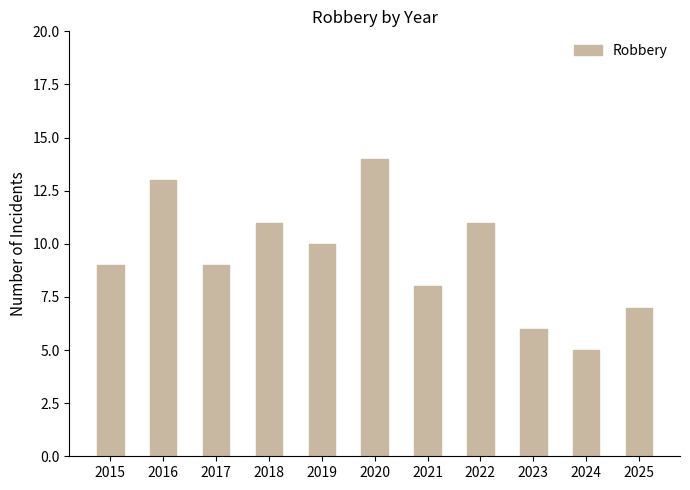

Reading right to left, extract all data points from this chart.

7	5	6	11	8	14	10	11	9	13	9